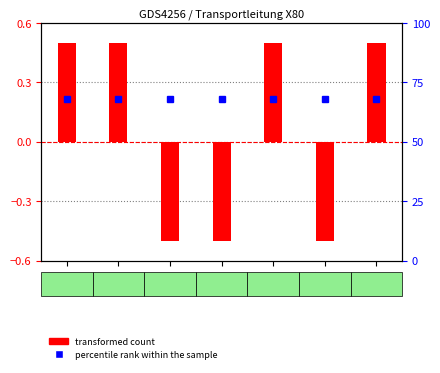

The value of percentile rank within the sample at 1944 is 0.2. True or false?

True